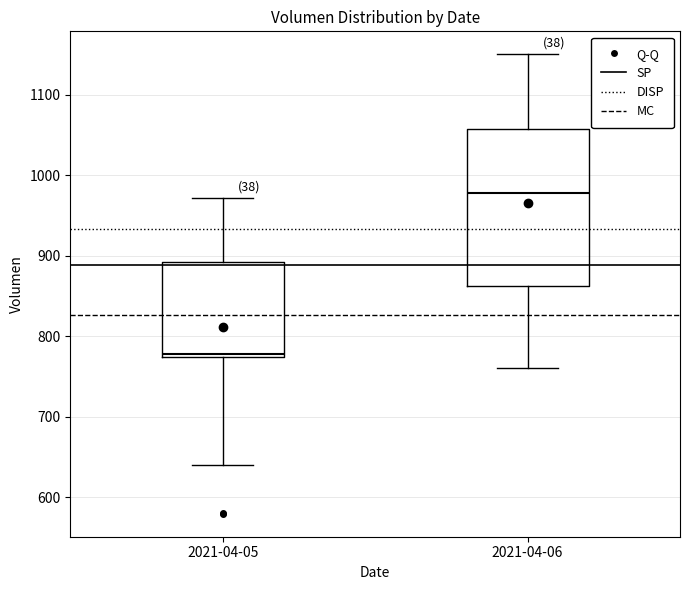

Reading left to right, transcribe this box plot: for each box, give where its median line is, the range the box spans, and where its two whiskers end, as read against the y-axis. The values are not printed on the chart, so give them approximately, as read against the axis.

2021-04-05: median 780, box 770 to 890, whiskers 640 to 970
2021-04-06: median 980, box 860 to 1060, whiskers 760 to 1150